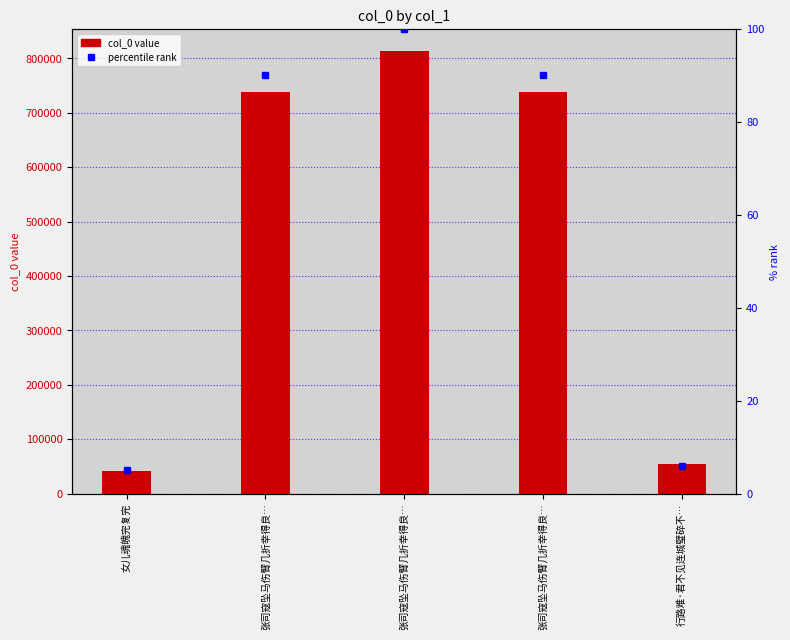

What is the greatest value displayed?

813246